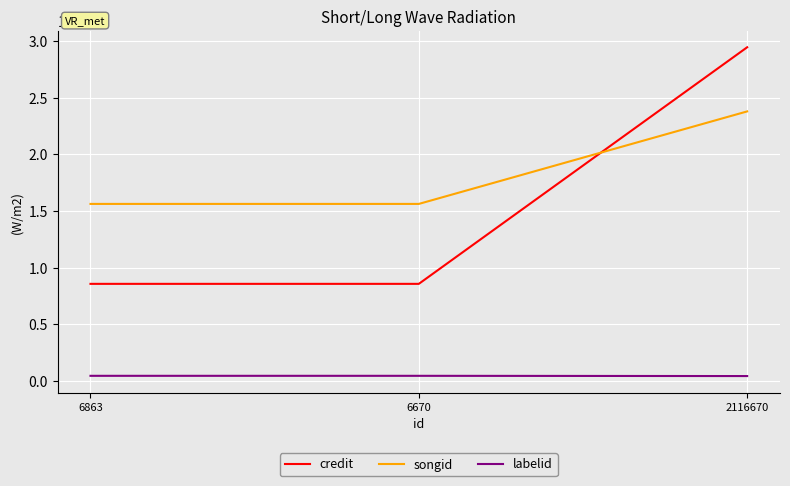

Between 6863 and 2116670, which series saw the biggest shift?

credit